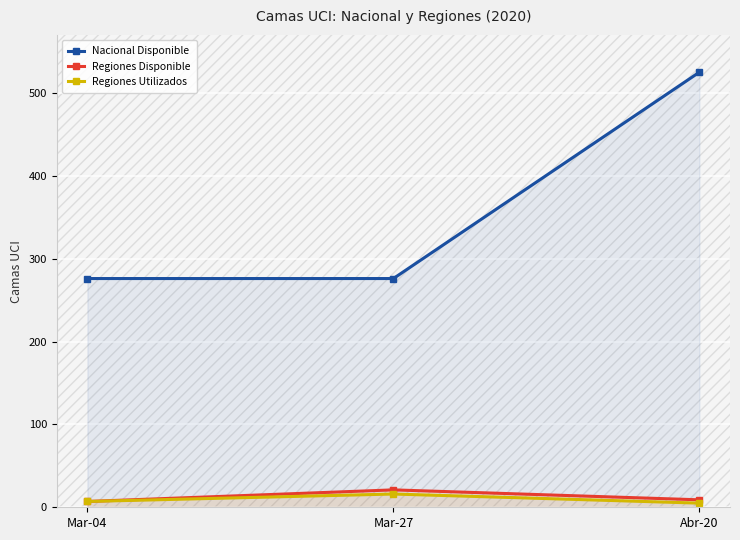

Which label corresponds to the smallest value in the chart?

Abr-20